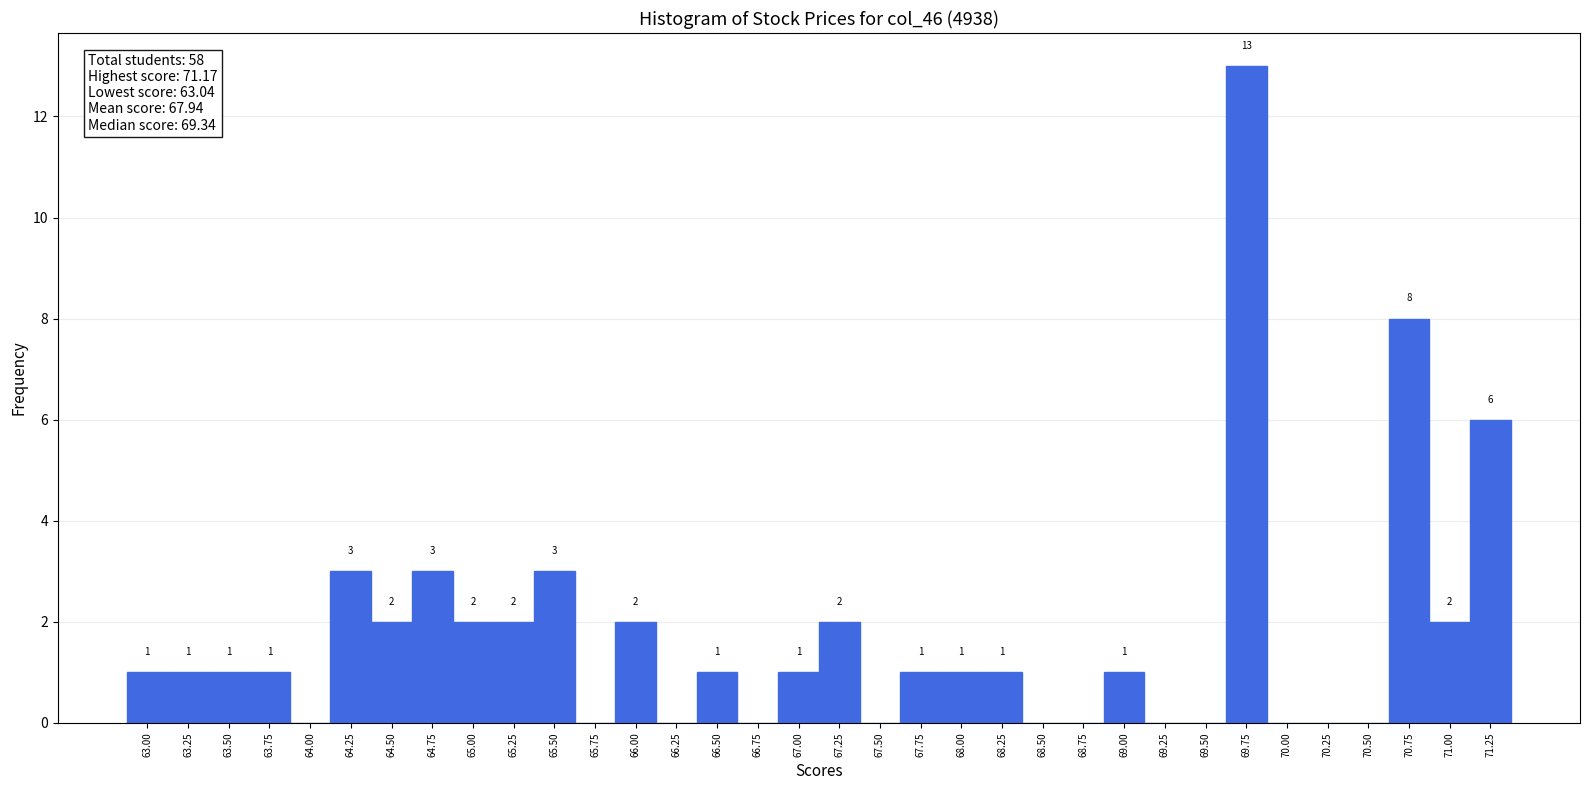

Over which range of the x-axis is the bar tallest?

69.625 to 69.875